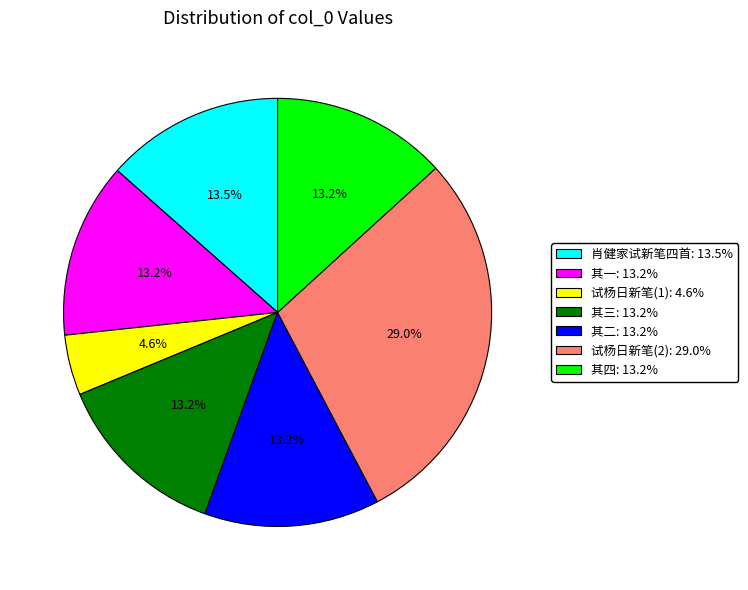

Is there a majority slice in this chart?

No